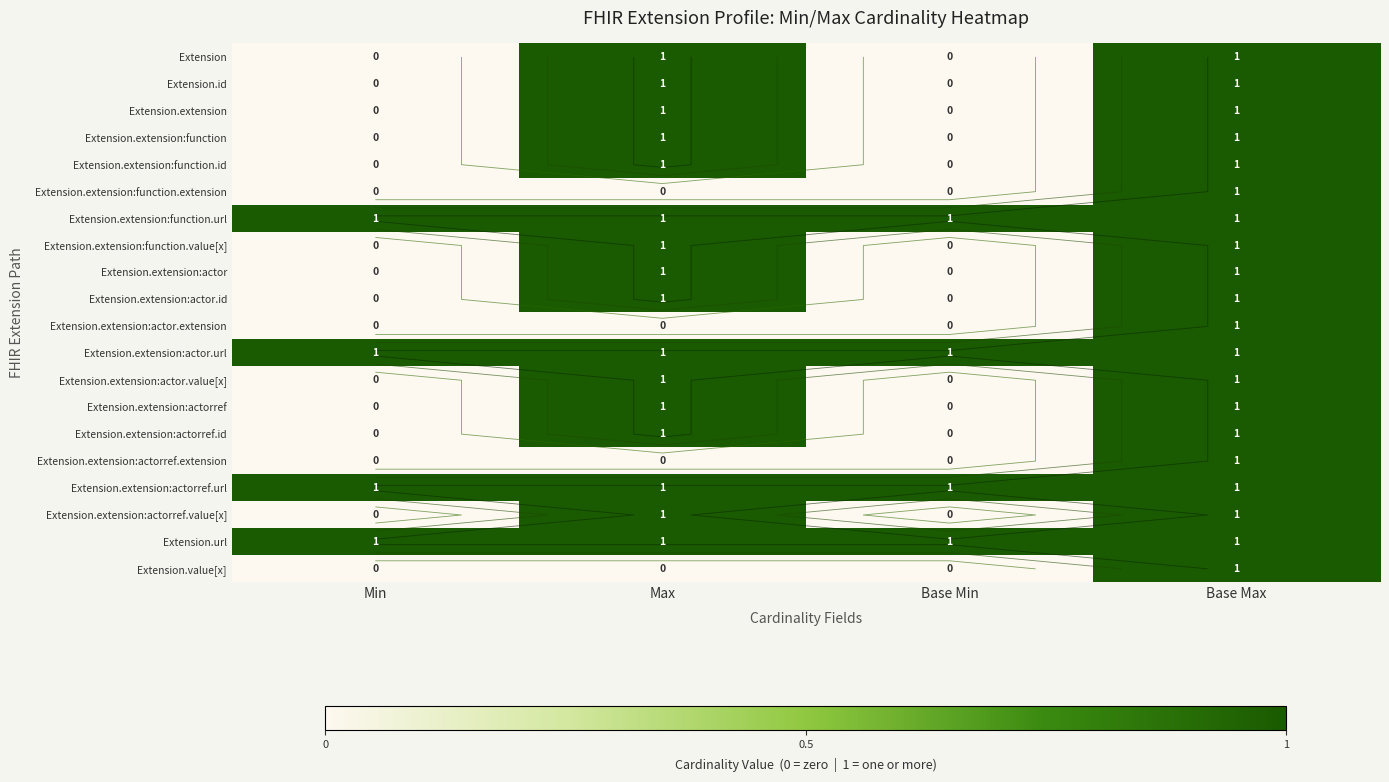

Is the value of Extension.extension:function.value[x] at Base Max greater than the value of Extension at Base Min?

Yes